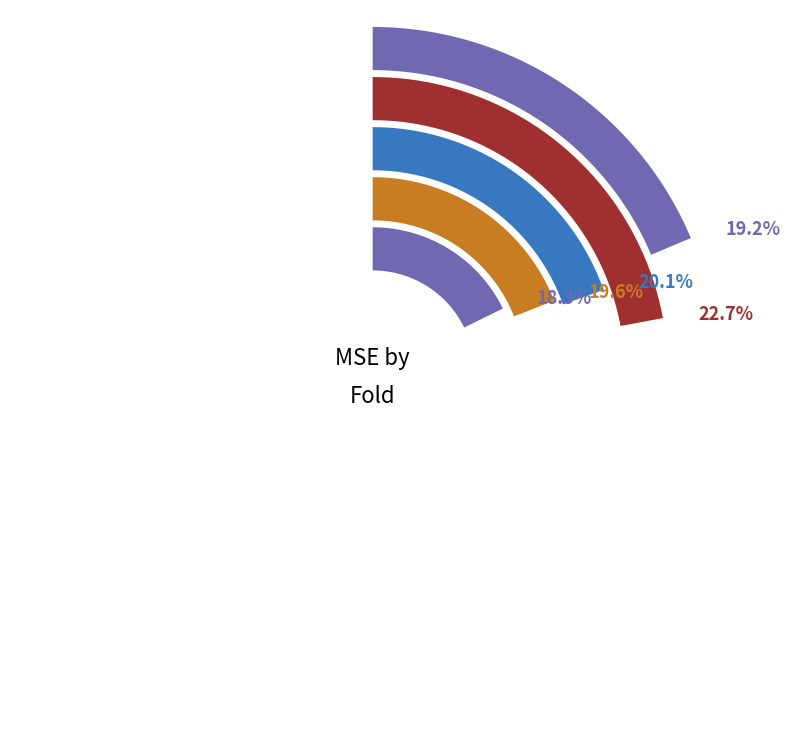

Which slice is the largest?

2